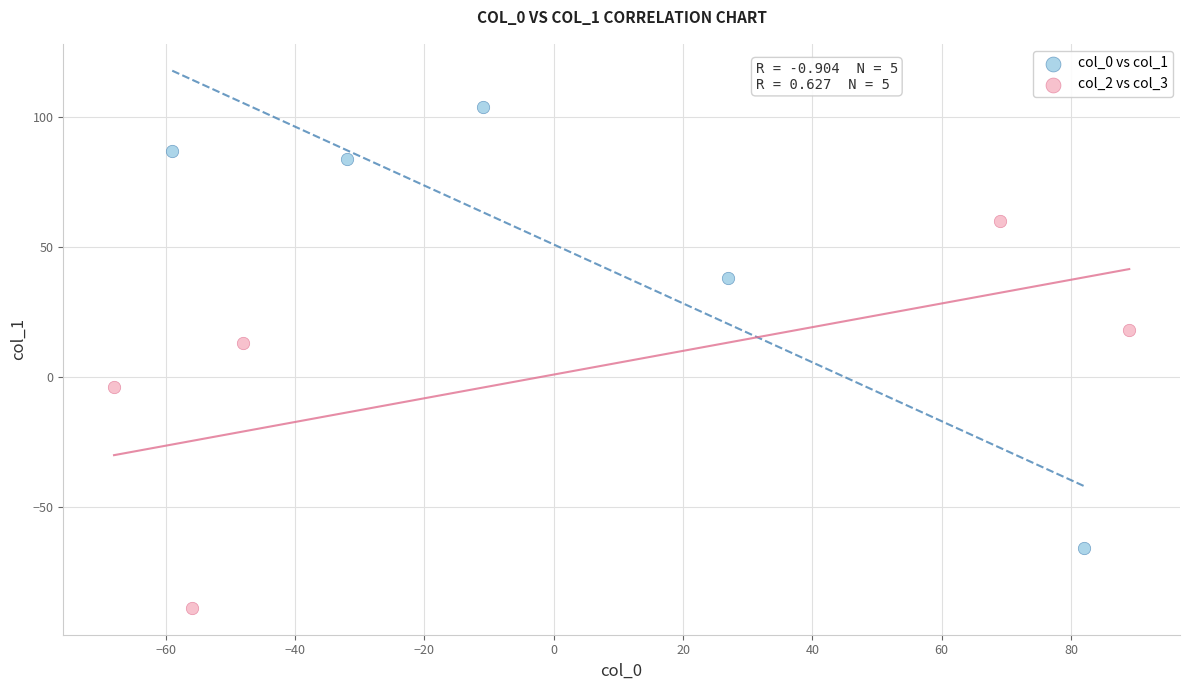

Which series reaches the minimum Y coordinate?

col_2 vs col_3